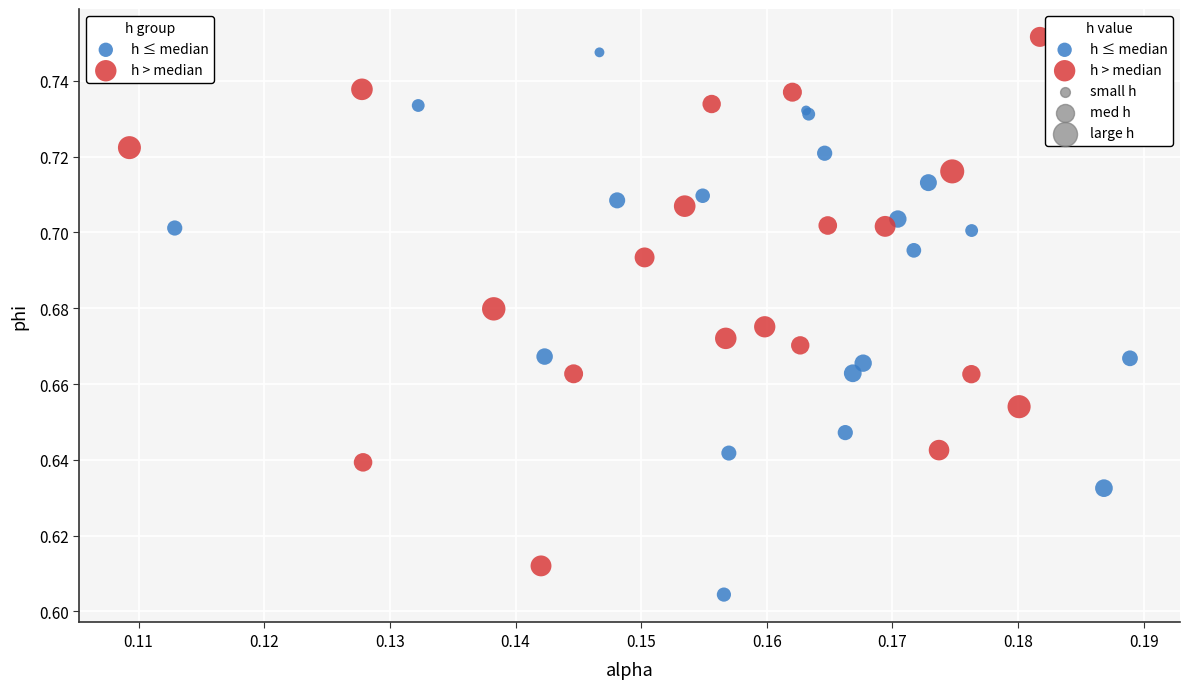

Which series reaches the minimum Y coordinate?

h ≤ median